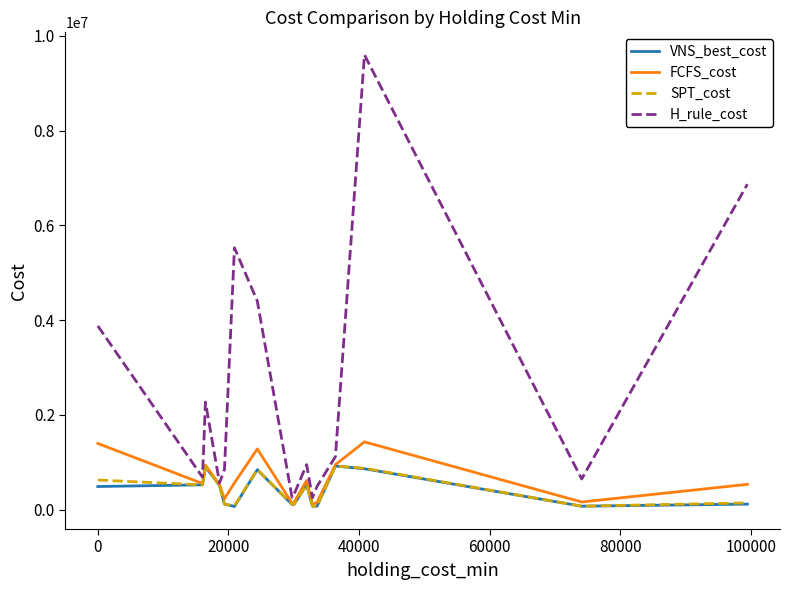

What is the maximum value shown in the chart?

9595205.1